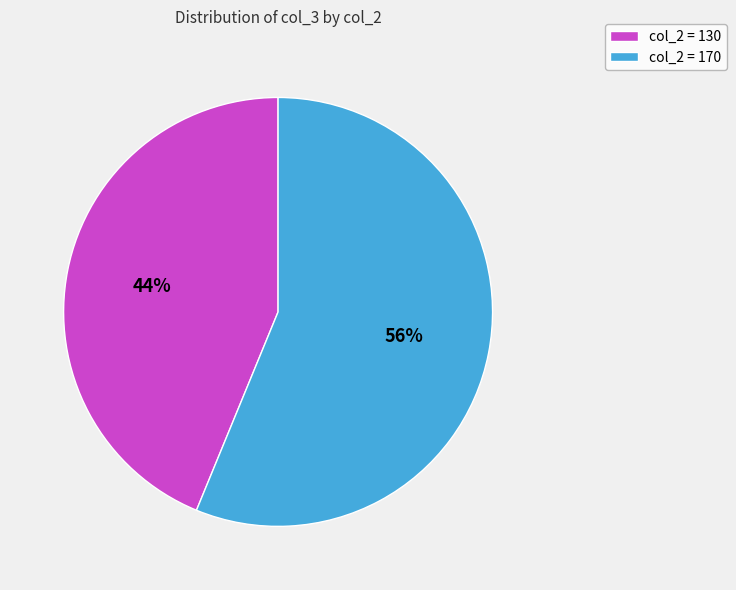

What is the largest slice in the pie chart?

col_2 = 170